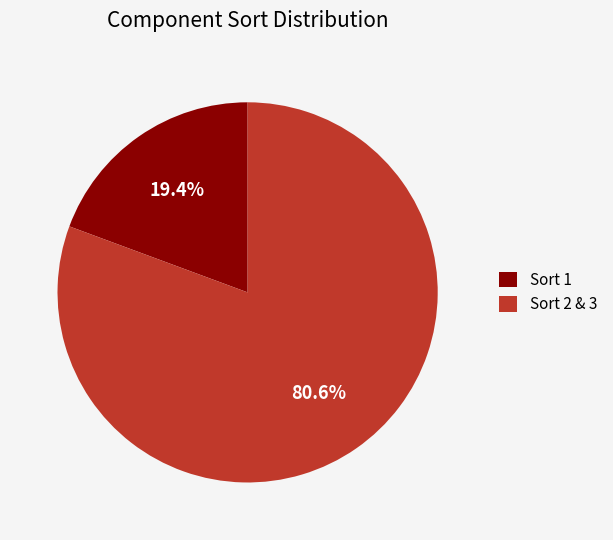

Combined, what portion of the pie is Sort 1 and Sort 2 & 3?

100.0%